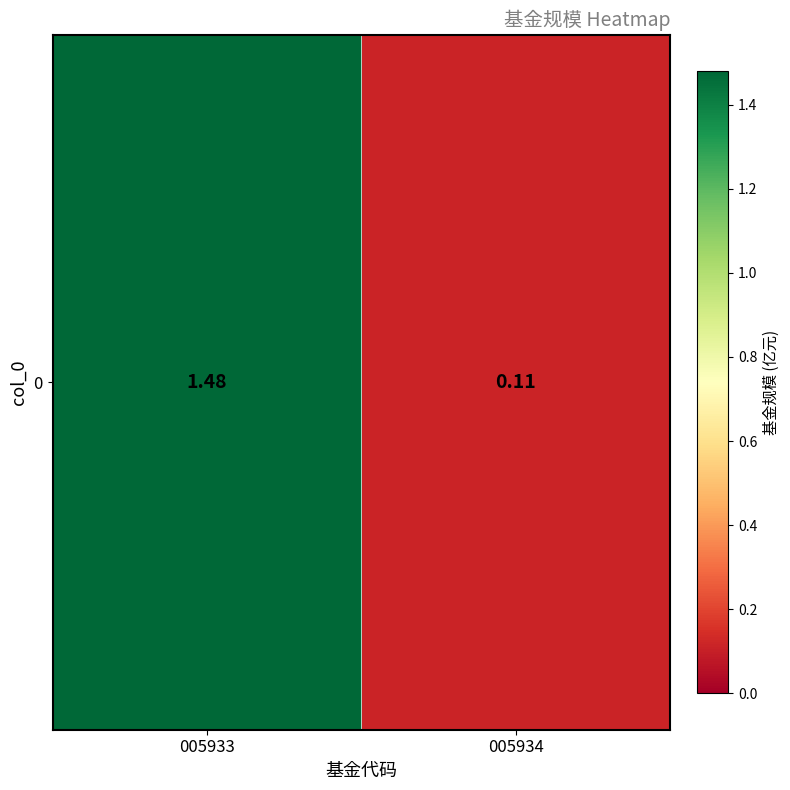

List the labels in order of value, smallest first.

005934, 005933